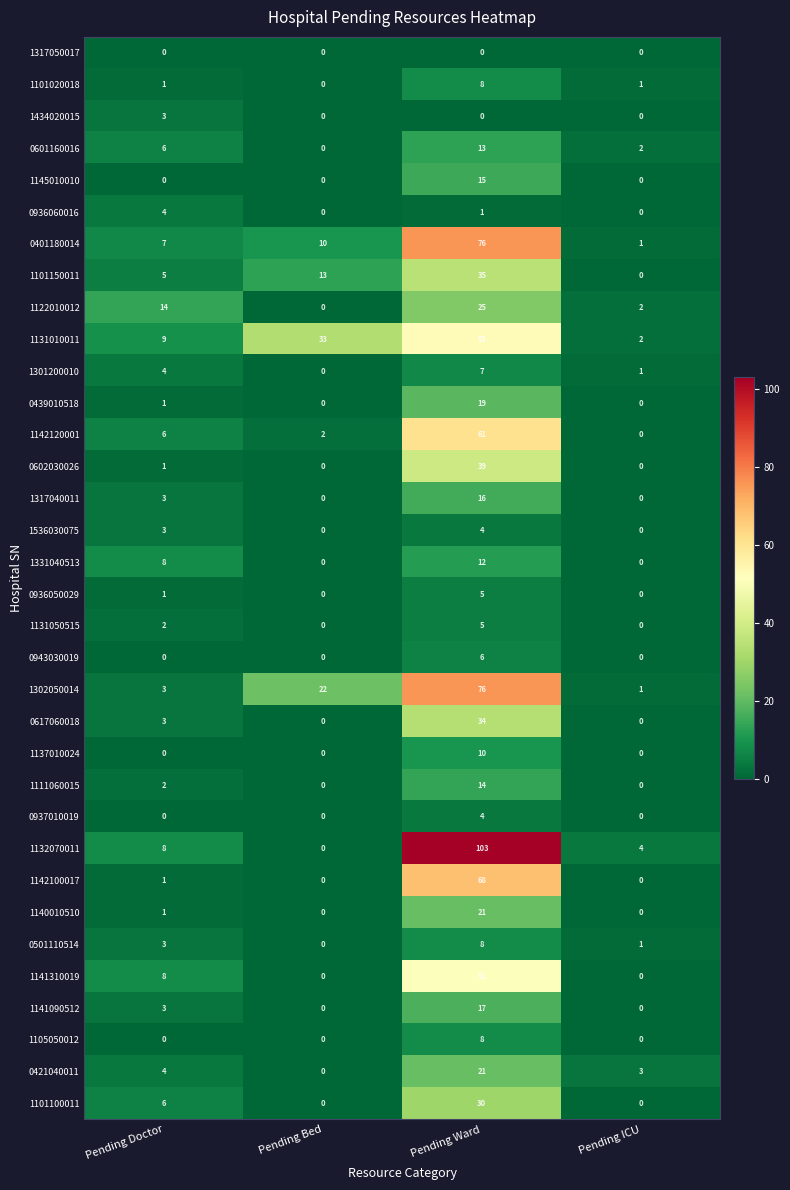

The value of 1142100017 at Pending ICU is 0. True or false?

True